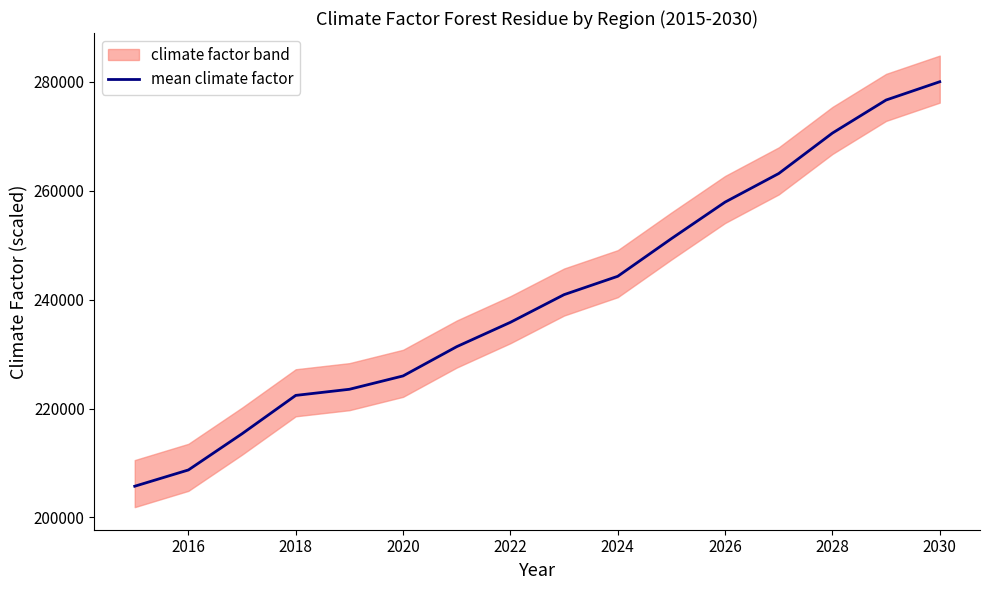

The value of mean climate factor at 2030 is 280000.0. True or false?

True